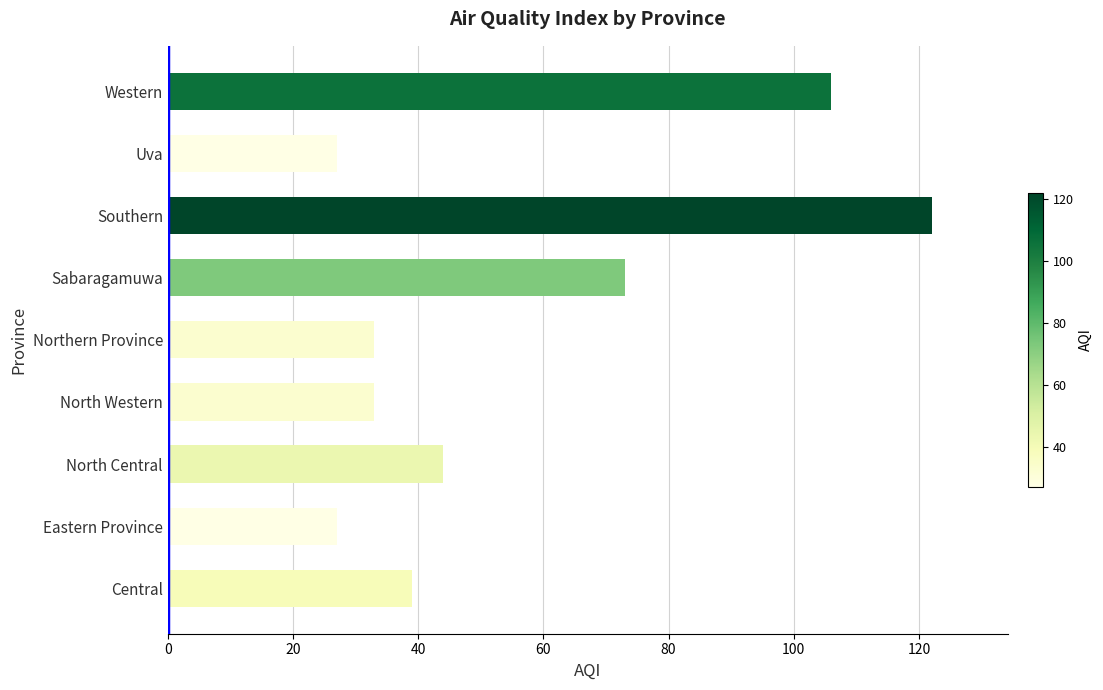

How many bars are there in total?

9